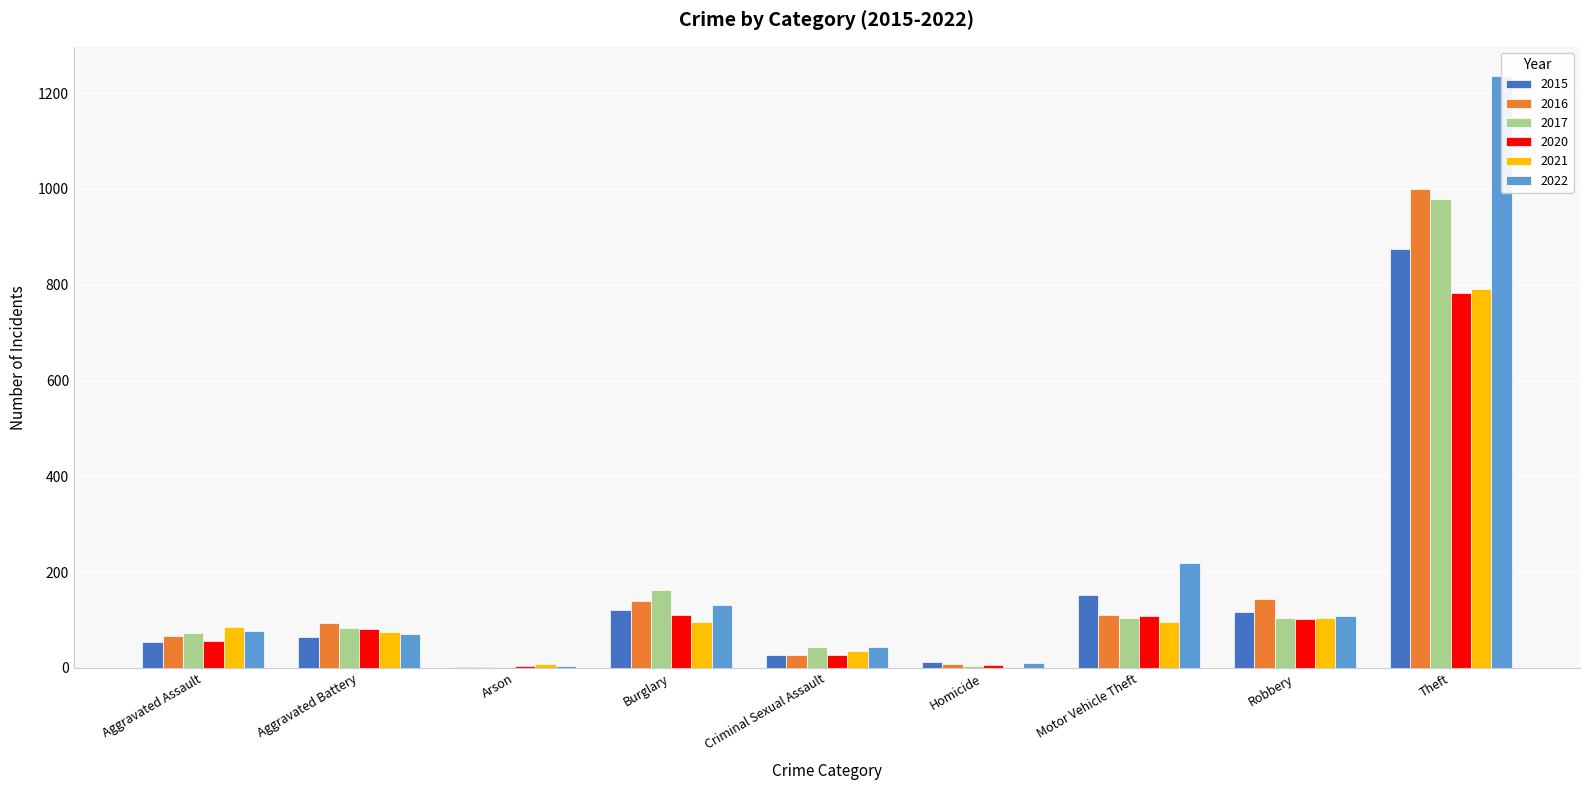

Reading right to left, transcribe all the data shown in this chart.

2015: Theft=874	Robbery=117	Motor Vehicle Theft=152	Homicide=13	Criminal Sexual Assault=28	Burglary=121	Arson=2	Aggravated Battery=64	Aggravated Assault=54
2016: Theft=999	Robbery=144	Motor Vehicle Theft=110	Homicide=8	Criminal Sexual Assault=28	Burglary=139	Arson=2	Aggravated Battery=93	Aggravated Assault=66
2017: Theft=979	Robbery=105	Motor Vehicle Theft=104	Homicide=5	Criminal Sexual Assault=44	Burglary=162	Arson=1	Aggravated Battery=83	Aggravated Assault=72
2020: Theft=782	Robbery=102	Motor Vehicle Theft=109	Homicide=6	Criminal Sexual Assault=27	Burglary=110	Arson=4	Aggravated Battery=82	Aggravated Assault=56
2021: Theft=791	Robbery=105	Motor Vehicle Theft=96	Homicide=2	Criminal Sexual Assault=36	Burglary=95	Arson=8	Aggravated Battery=75	Aggravated Assault=86
2022: Theft=1235	Robbery=108	Motor Vehicle Theft=219	Homicide=10	Criminal Sexual Assault=43	Burglary=132	Arson=4	Aggravated Battery=71	Aggravated Assault=78